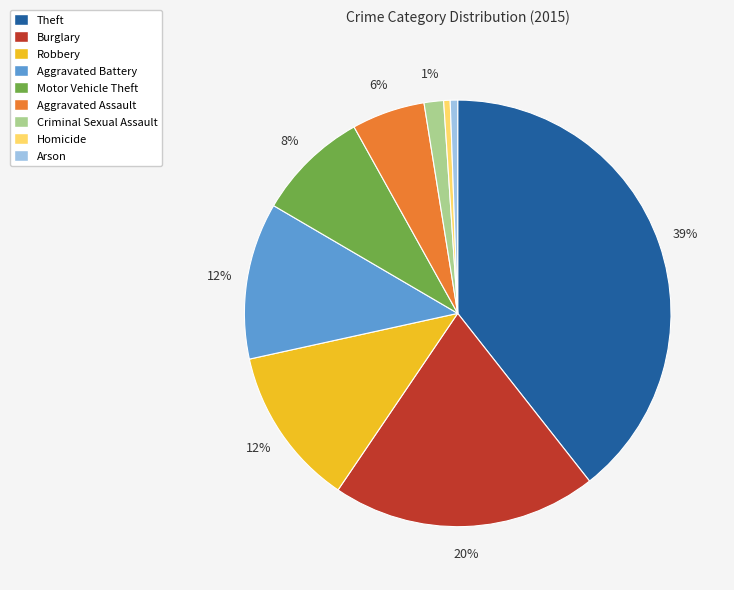

What is the ratio of the value at Motor Vehicle Theft to the value at Robbery?

0.7